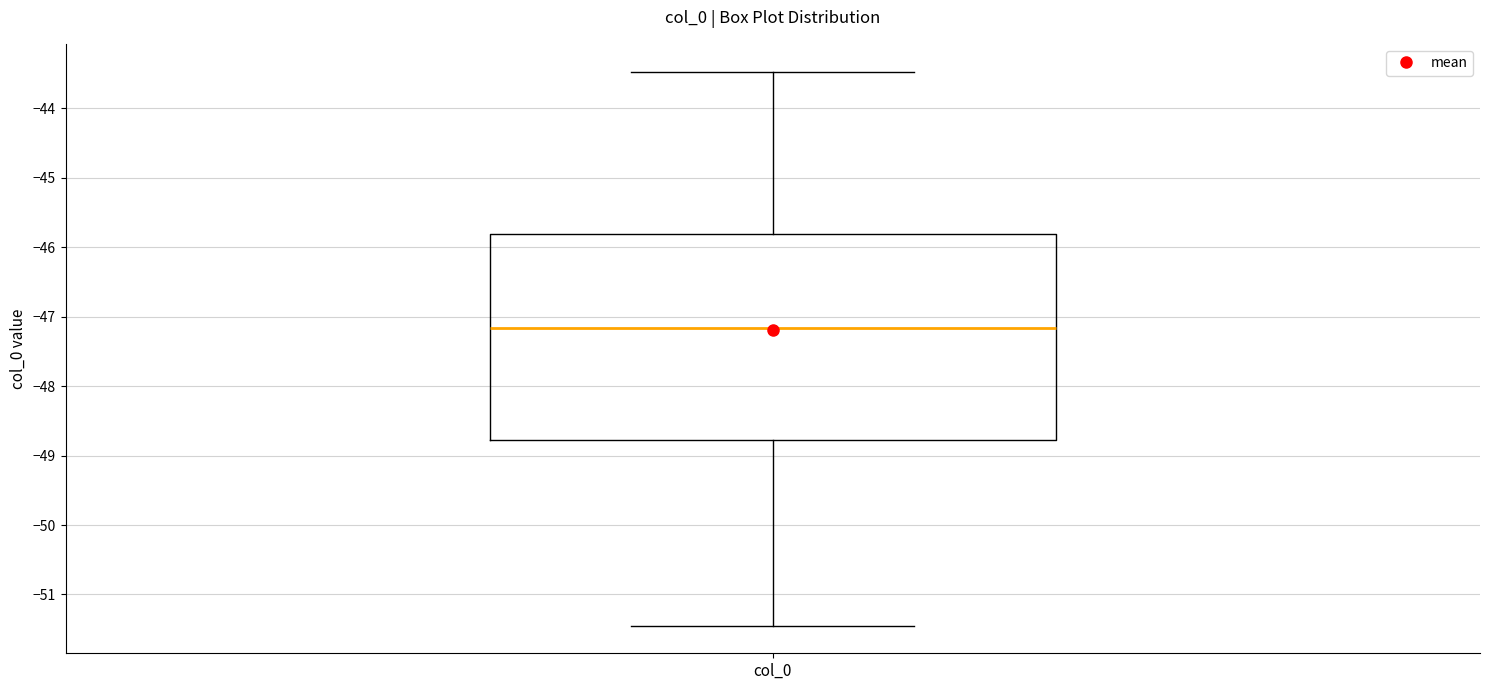

Read this box plot against the y-axis: the position of the median line, the range covered by the box, and the ends of both whiskers. The values are not printed on the chart, so give them approximately, as read against the axis.

median -47.2, box -48.8 to -45.8, whiskers -51.4 to -43.5